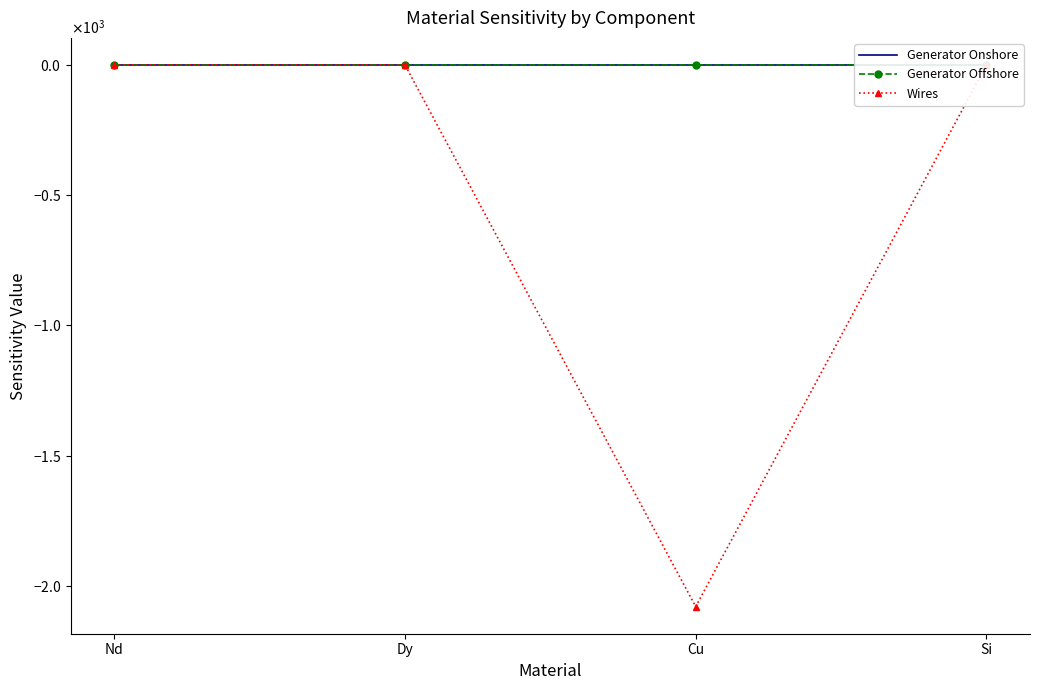

What is the difference between the second highest and minimum values in the Wires series?

2079.3